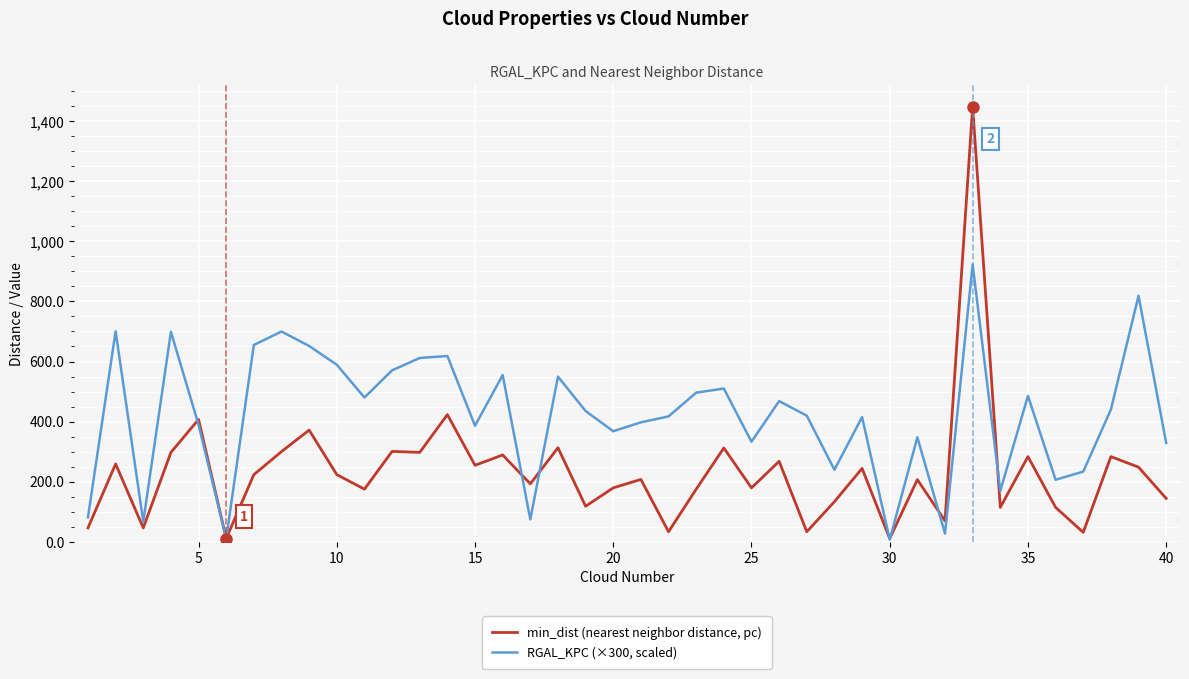

Rank the series by their maximum value, from lowest to highest.

RGAL_KPC (×300, scaled), min_dist (nearest neighbor distance, pc)